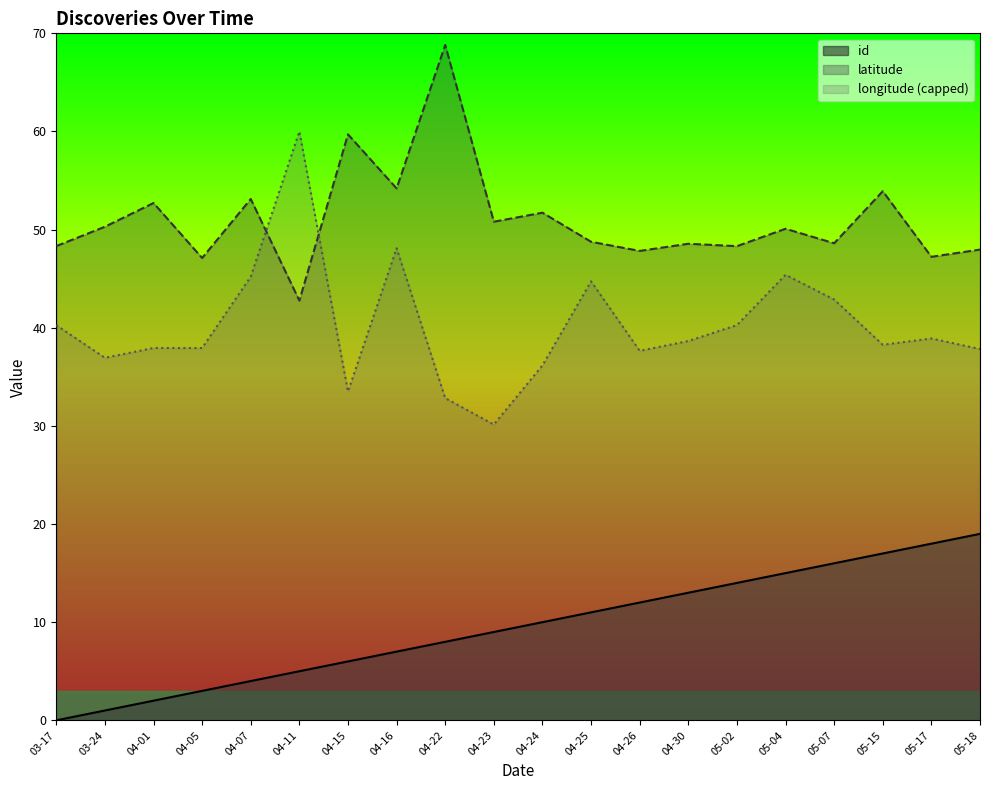

What is the difference between the highest and lowest values at 04-16?

47.2